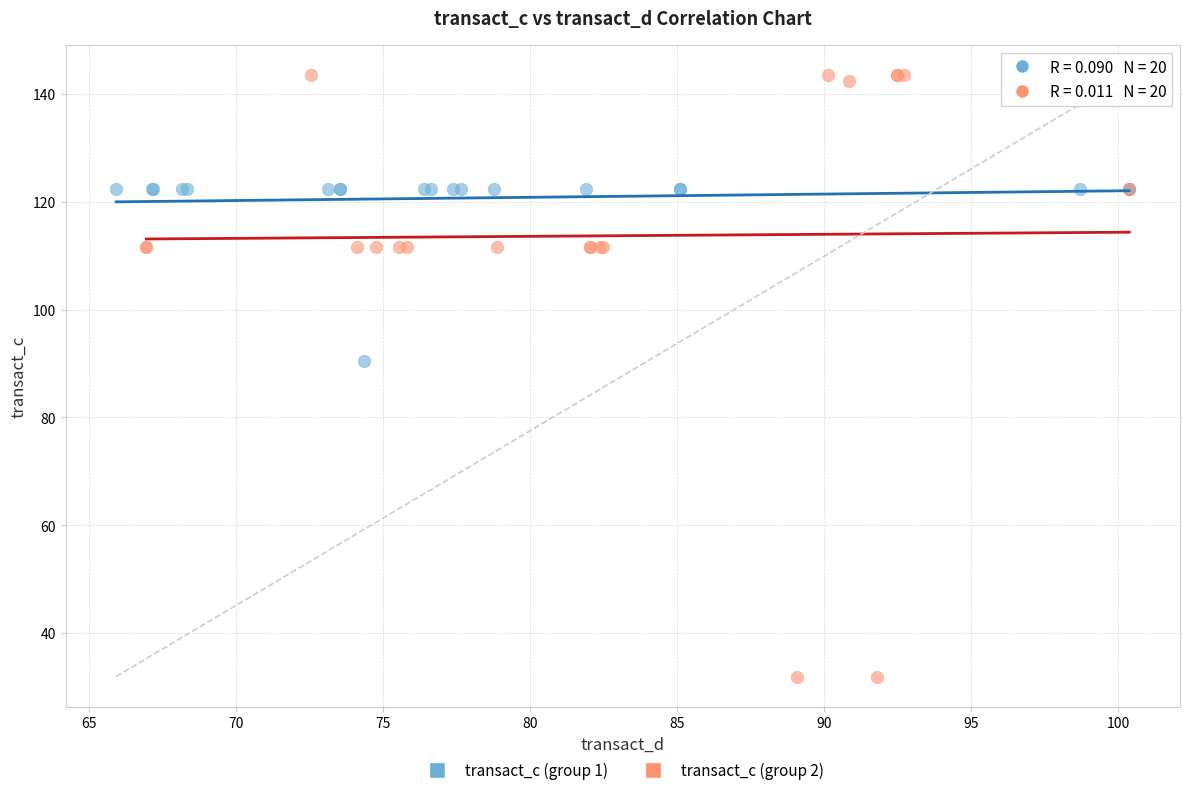

Which series reaches the maximum Y coordinate?

transact_c (group 2)